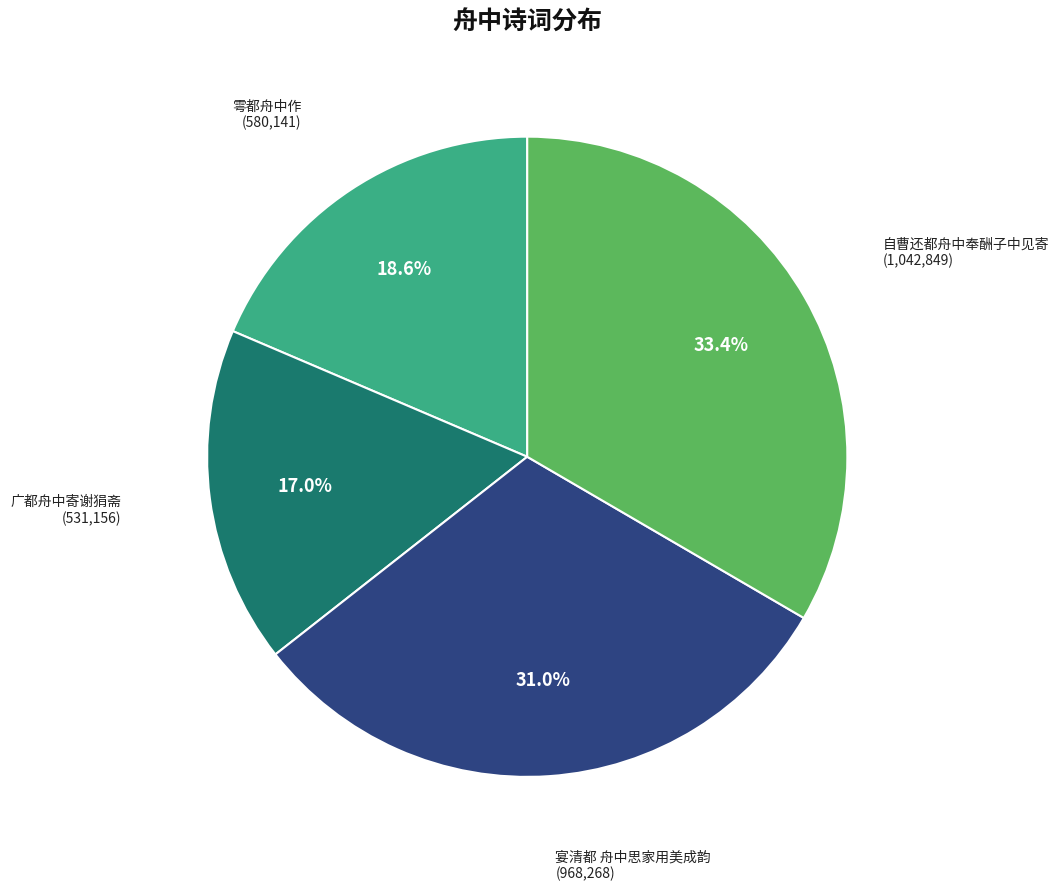

What is the smallest slice in the pie chart?

广都舟中寄谢狷斋